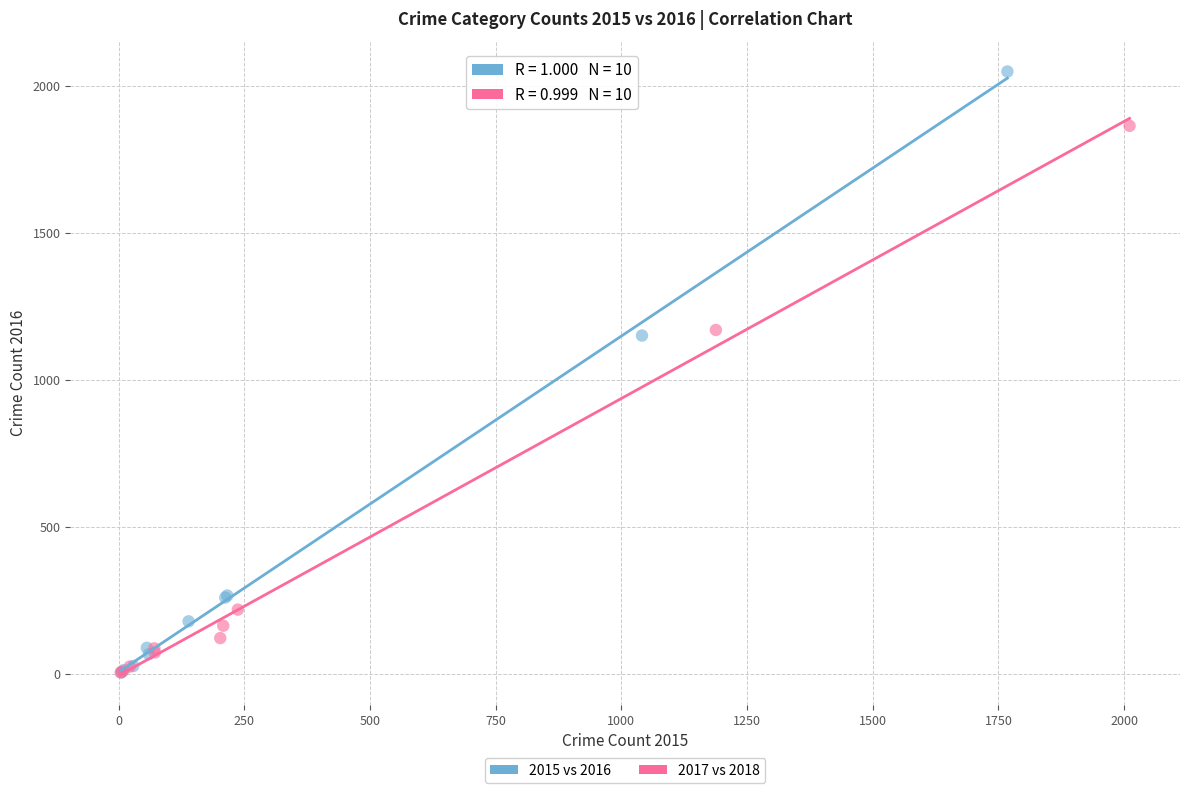

Which series has the widest spread of Y values?

2015 vs 2016